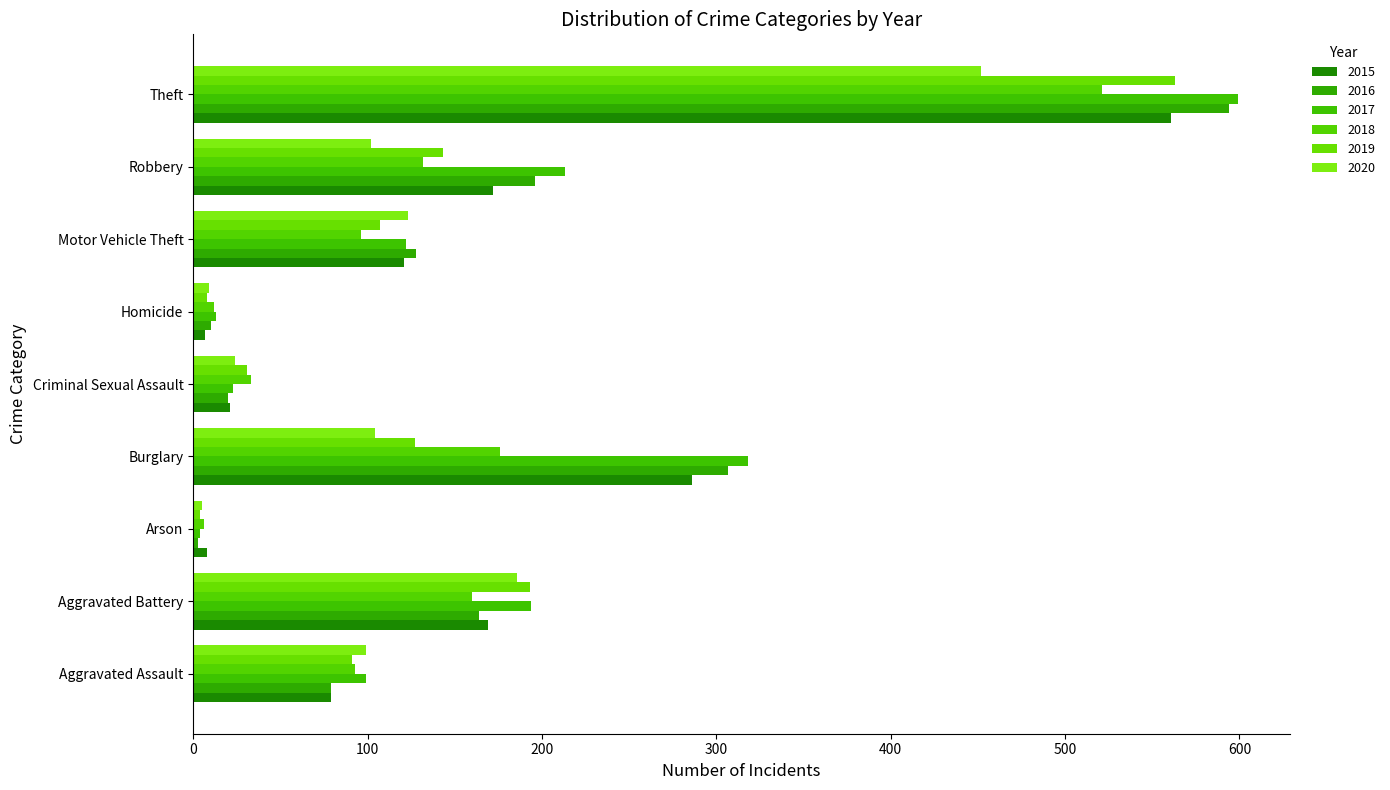

How many values in the 2019 series are below 107?

4